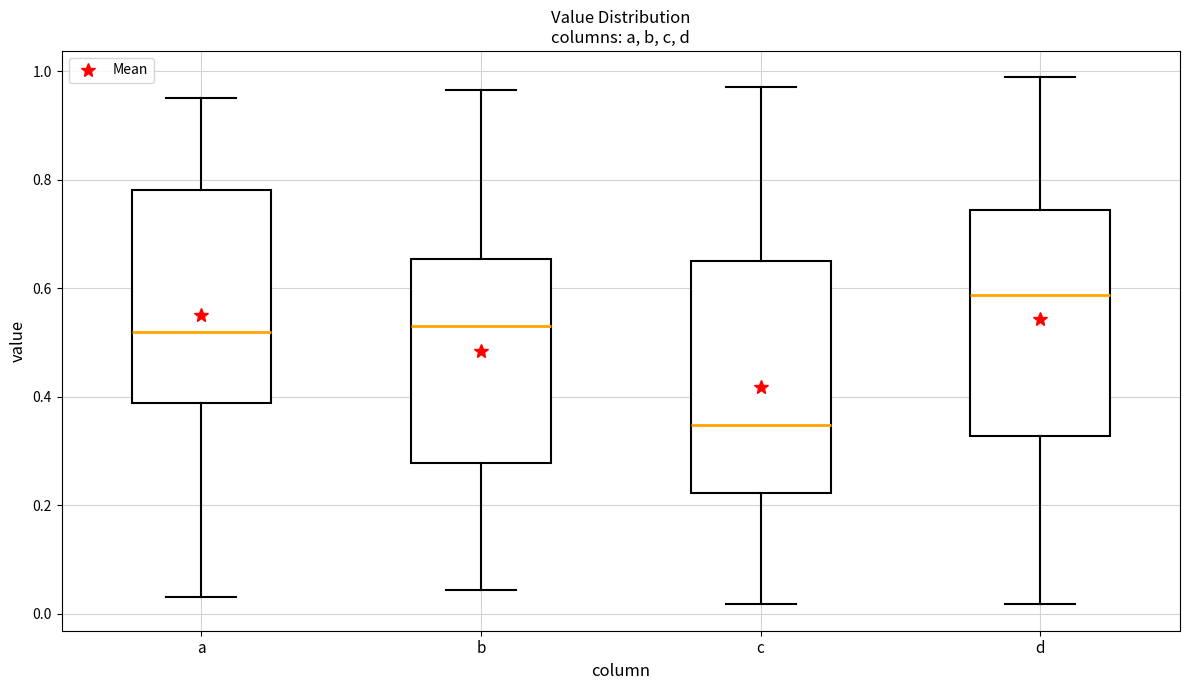

Which box's median line is the highest?

d